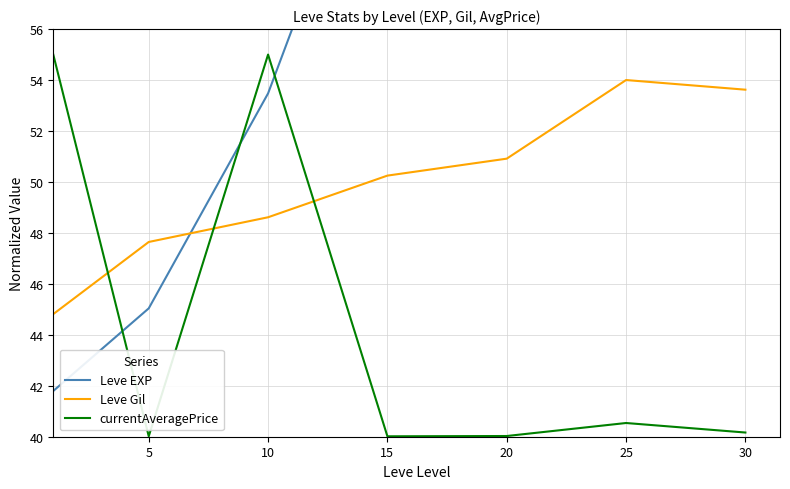

Reading left to right, transcribe all the data shown in this chart.

Leve EXP: 0=41.8	5=45.0	10=53.5	15=66.0	20=65.0	25=82.0	30=94.0
Leve Gil: 0=44.8	5=47.6	10=48.6	15=50.2	20=50.9	25=54.0	30=53.6
currentAveragePrice: 0=55.0	5=40.0	10=55.0	15=40.0	20=40.0	25=40.5	30=40.2